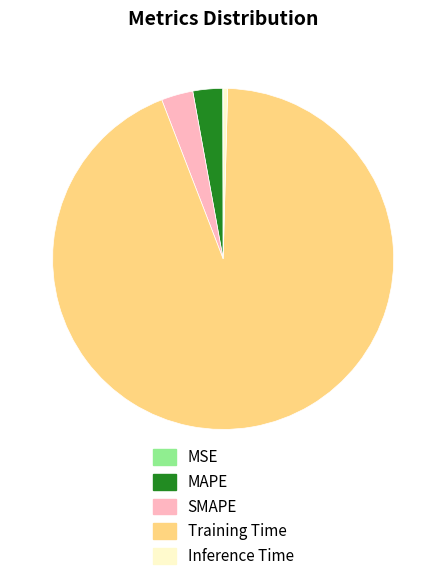

Do Inference Time and MAPE together represent more than half of the pie?

No